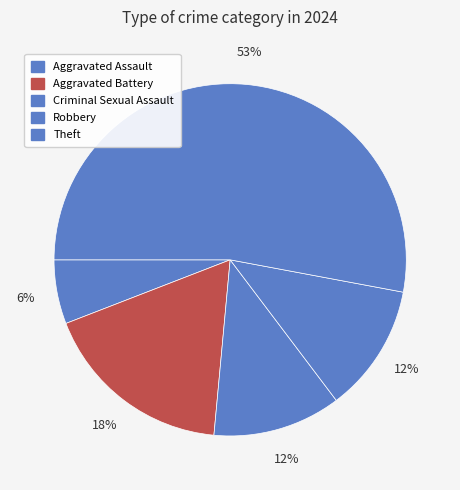

Which category has the biggest portion of the pie?

Theft